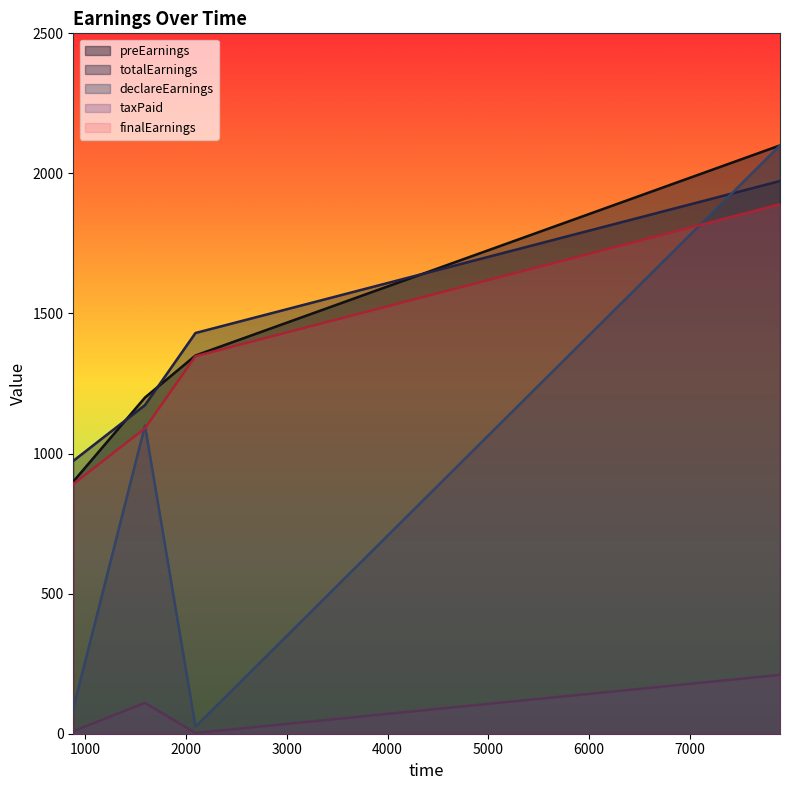

What is the value of the finalEarnings point at the 4th from the left?

1890.0